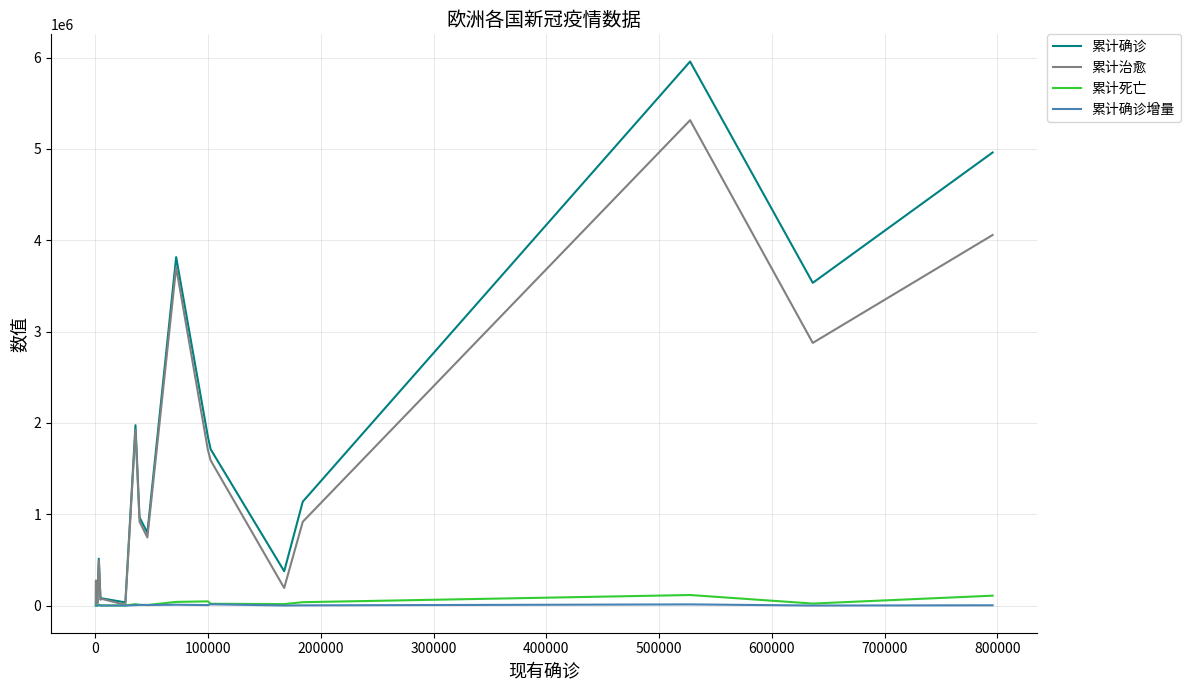

What is the maximum value shown in the chart?

5957940